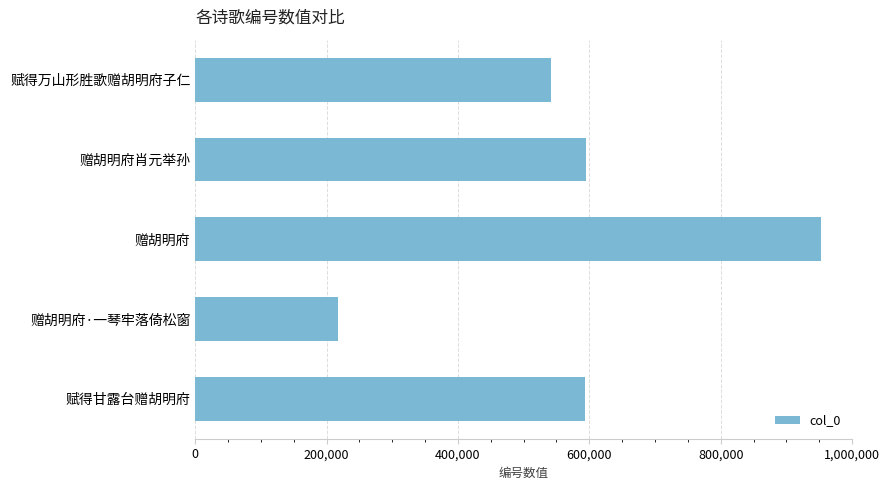

What is the sum of all values?

2900843